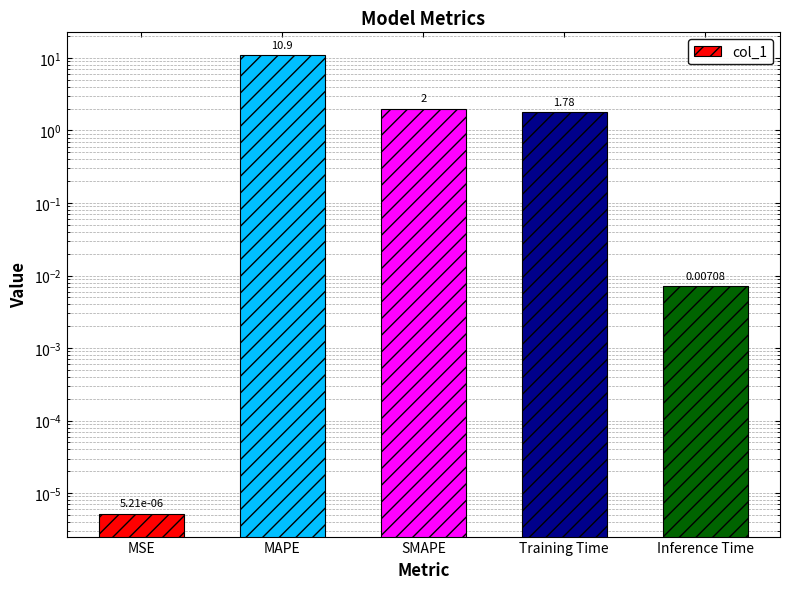

List the labels in order of value, largest first.

MAPE, SMAPE, Training Time, Inference Time, MSE